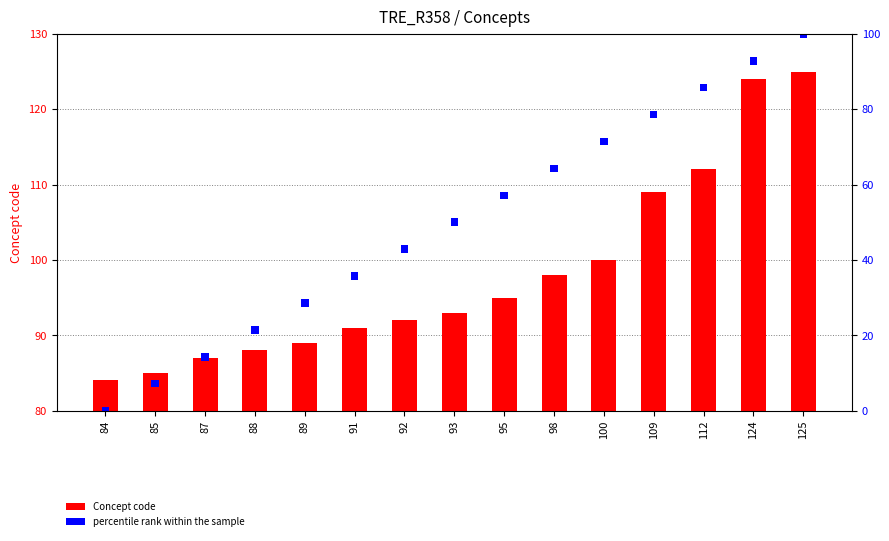

Which has a higher value, 92 or 98?

98